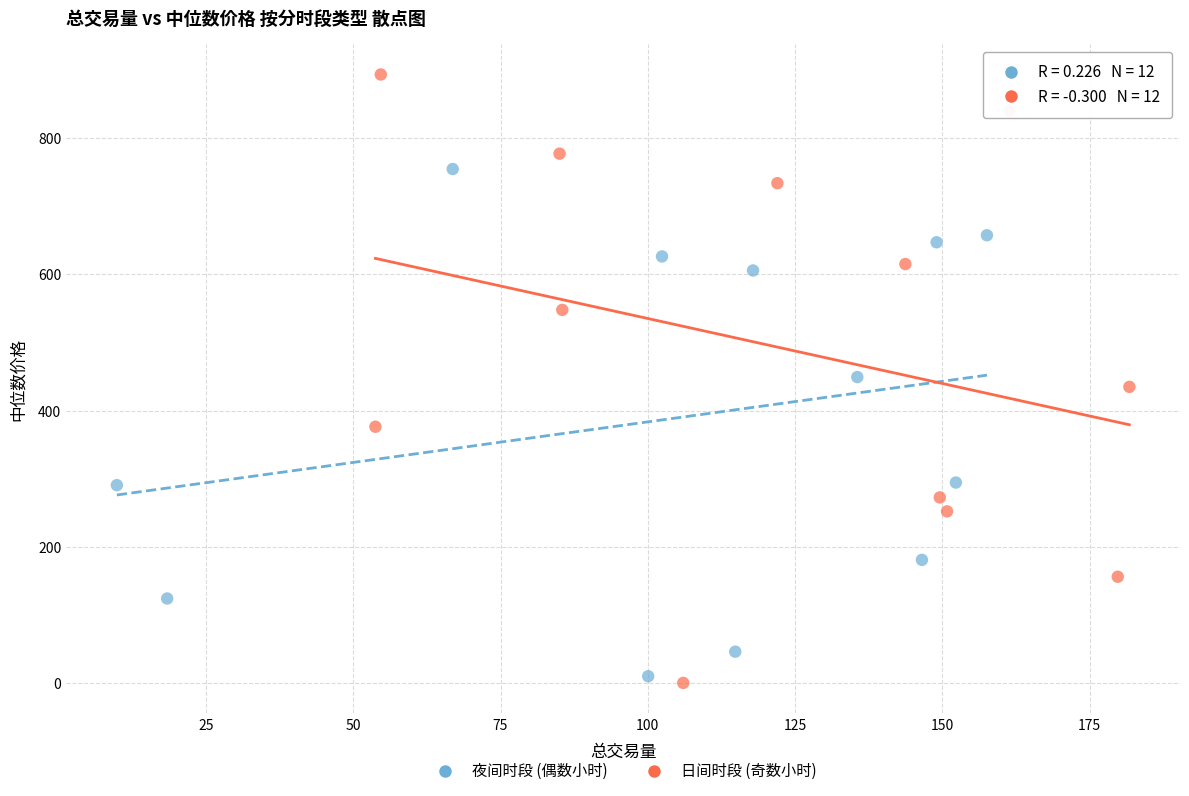

Which series has the widest spread of Y values?

日间时段 (奇数小时)